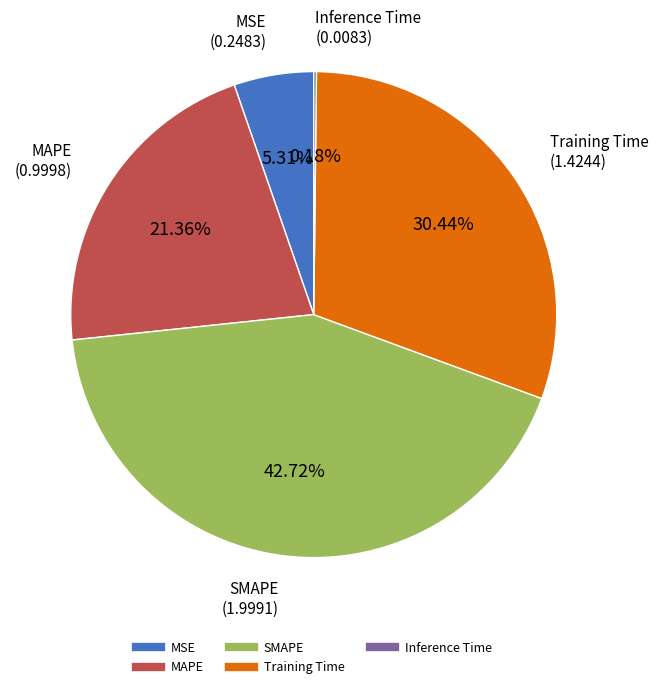

Which has a higher value, Training Time or SMAPE?

SMAPE